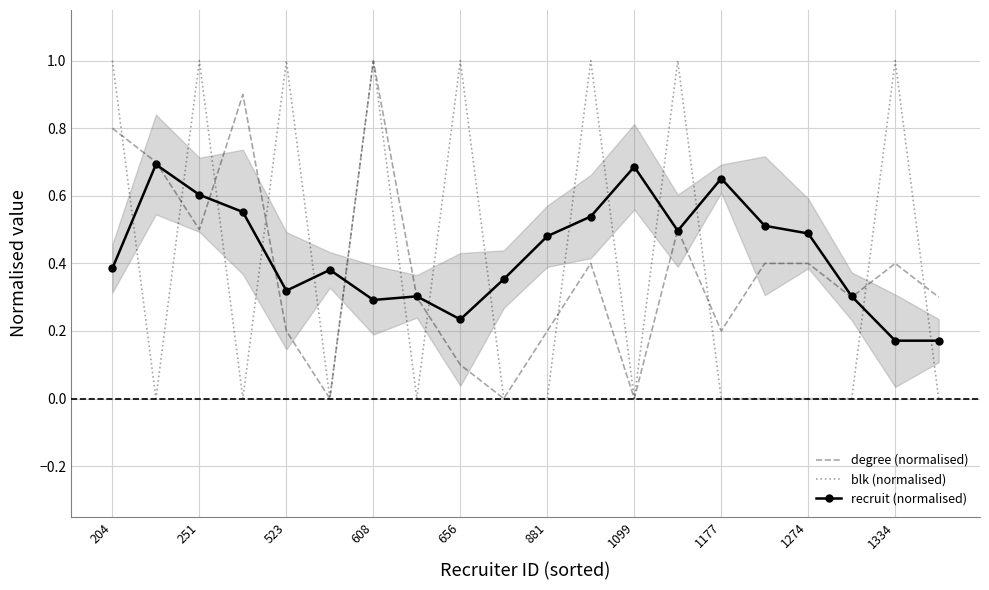

What is the highest value of the blk (normalised) series?

1.0